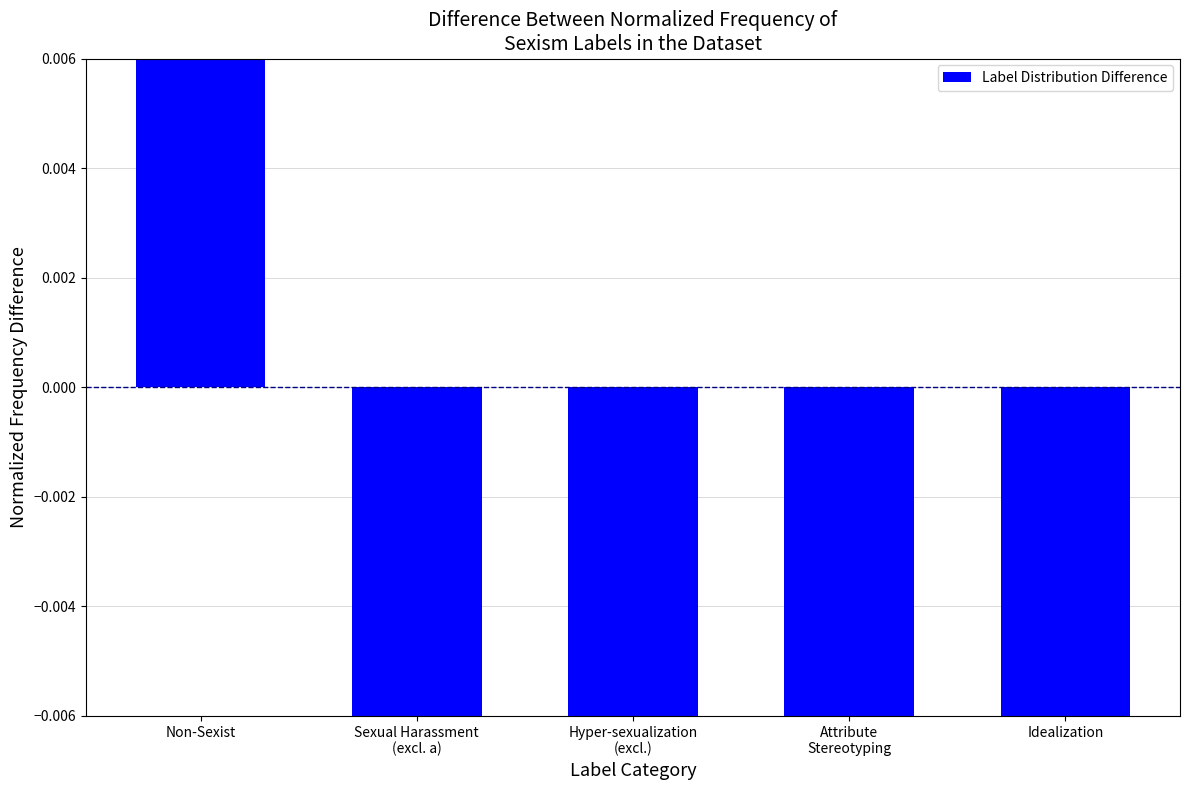

Reading left to right, list all the values displayed in this chart.

Non-Sexist=0.4	Sexual Harassment
(excl. a)=-0.1	Hyper-sexualization
(excl.)=-0.0	Attribute
Stereotyping=-0.1	Idealization=-0.2